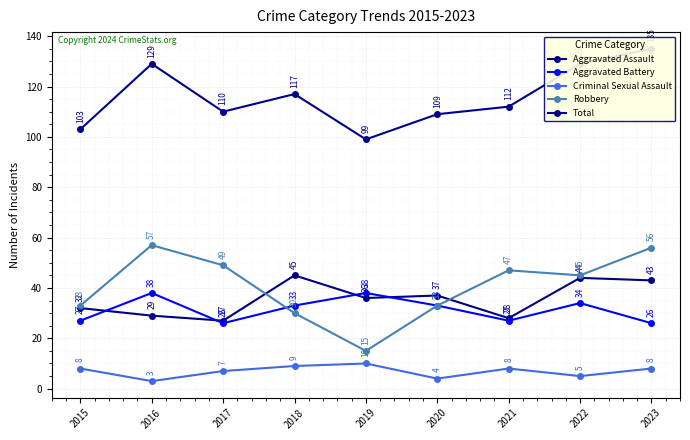

What is the difference between the maximum and minimum values in the Aggravated Battery series?

12